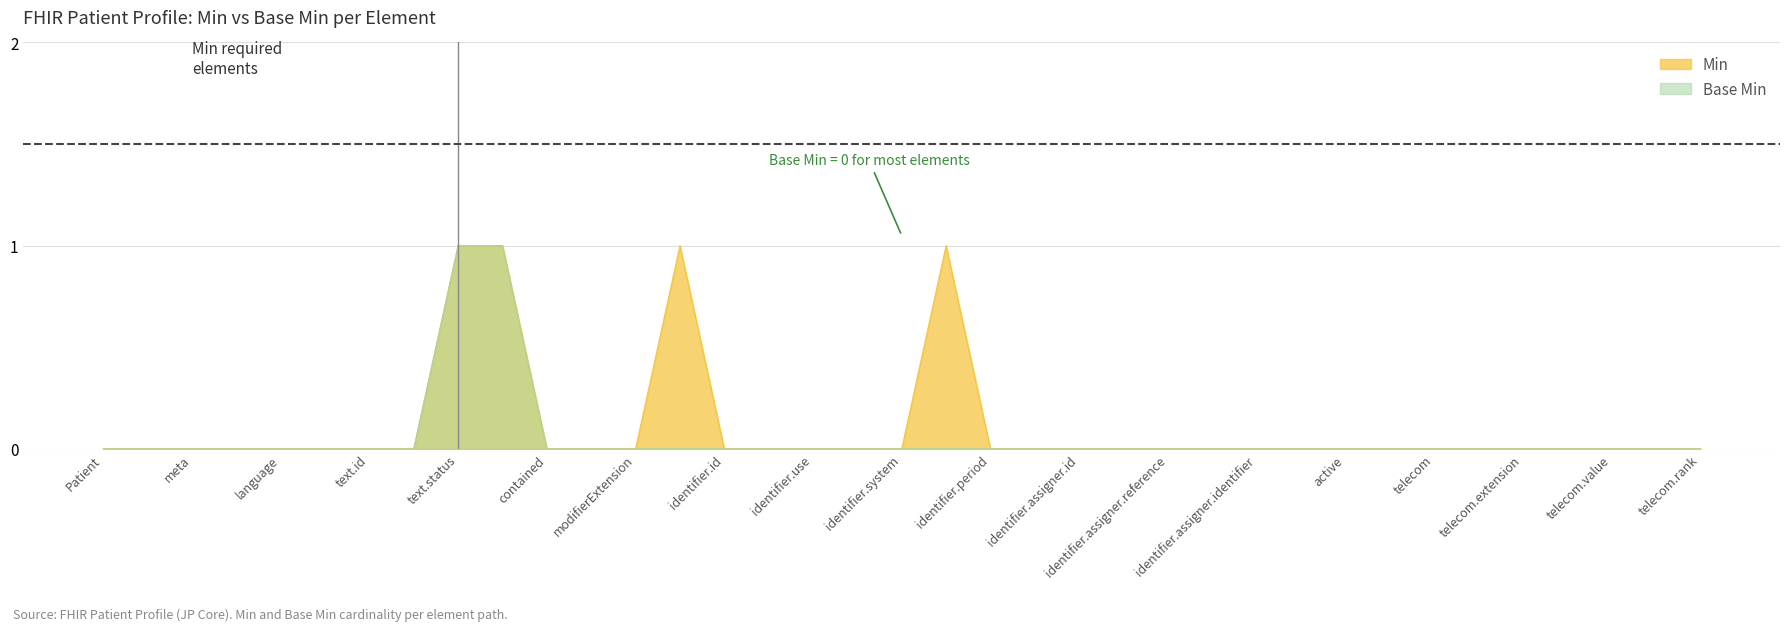

True or false: Base Min has a value of 0 at identifier.assigner.id.

True